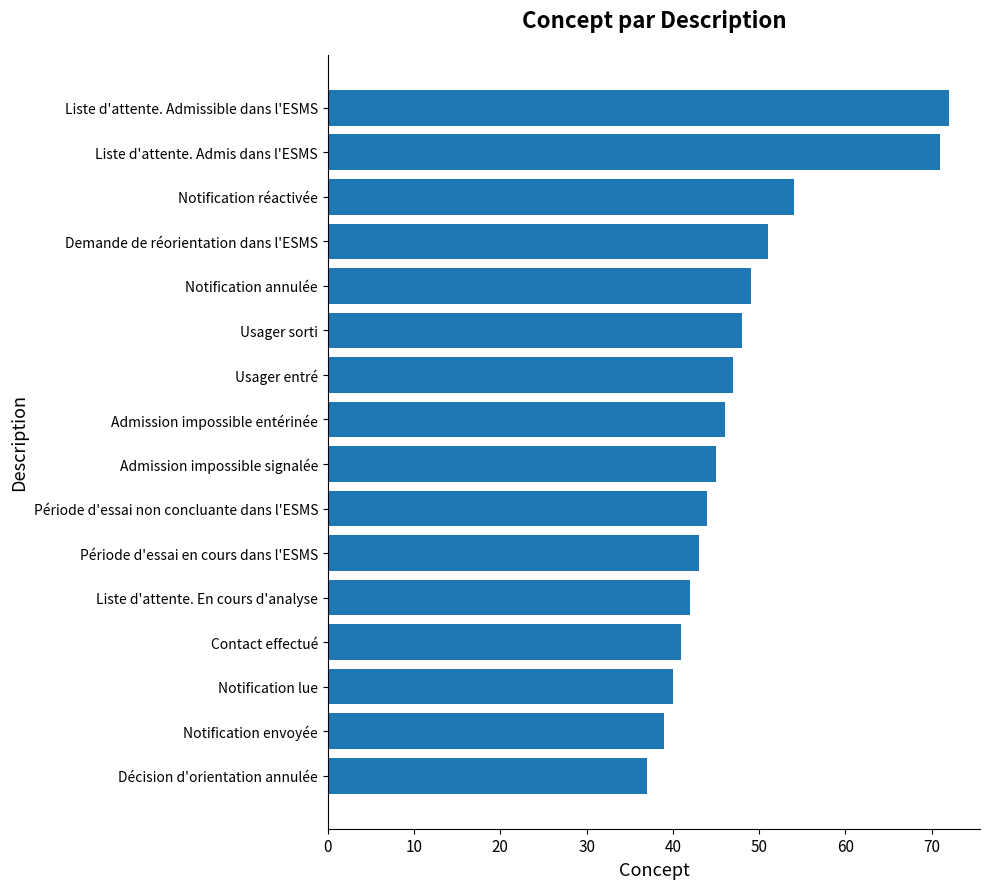

Is it true that the value at Décision d'orientation annulée is 63?

False